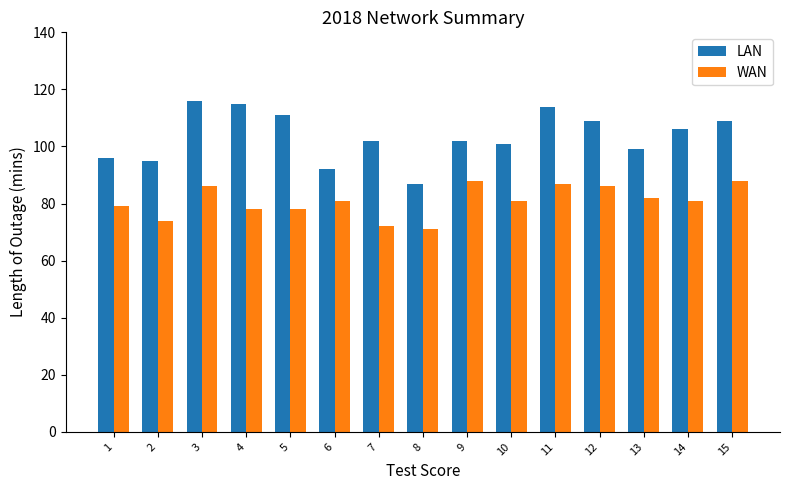

What is the minimum value shown in the chart?

71